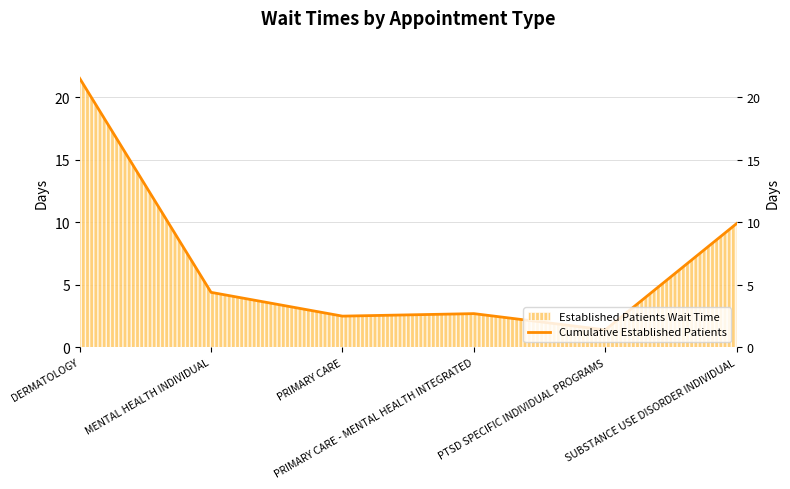

What is the difference between the values at DERMATOLOGY and PRIMARY CARE - MENTAL HEALTH INTEGRATED?

18.8